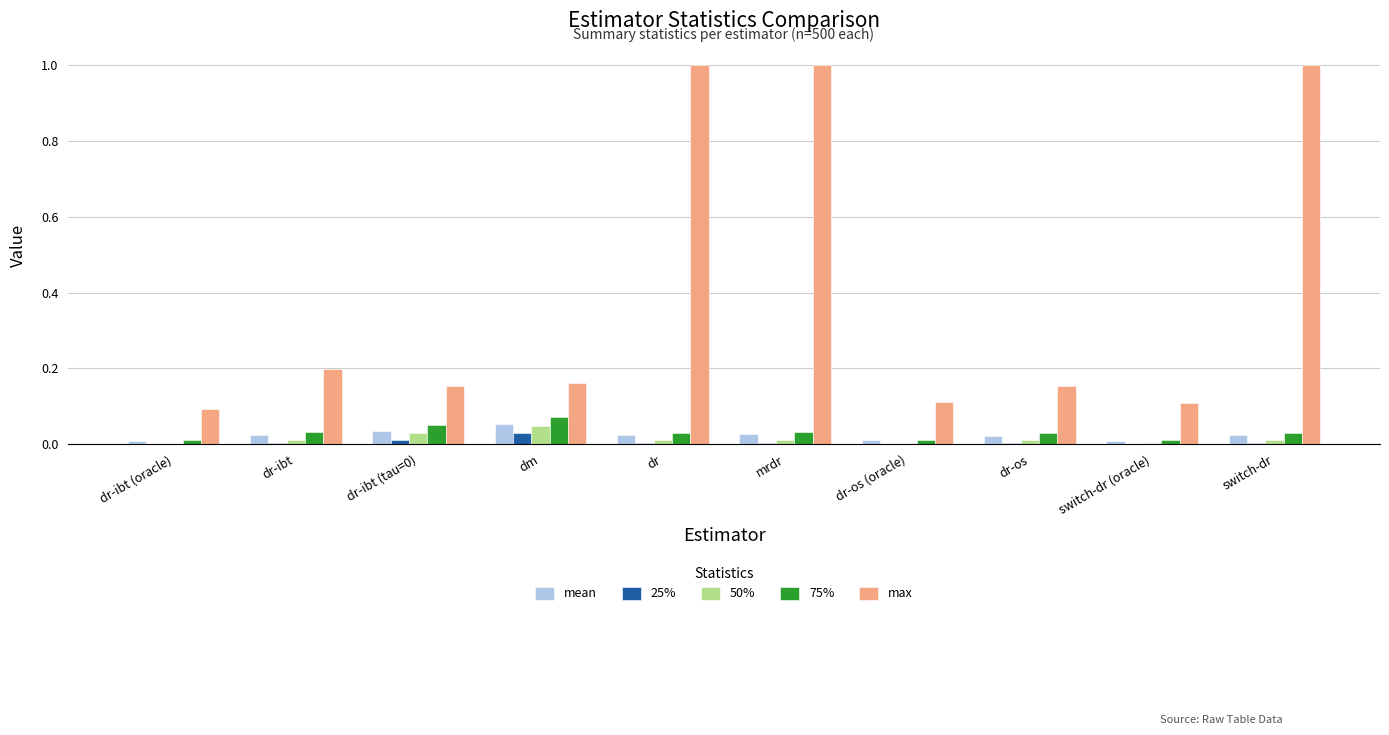

What is the total value across all series at dm?

0.4